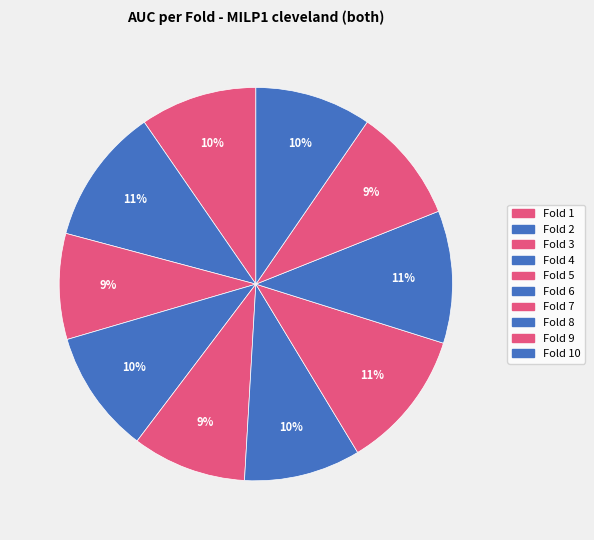

Count the number of slices in the pie.

10